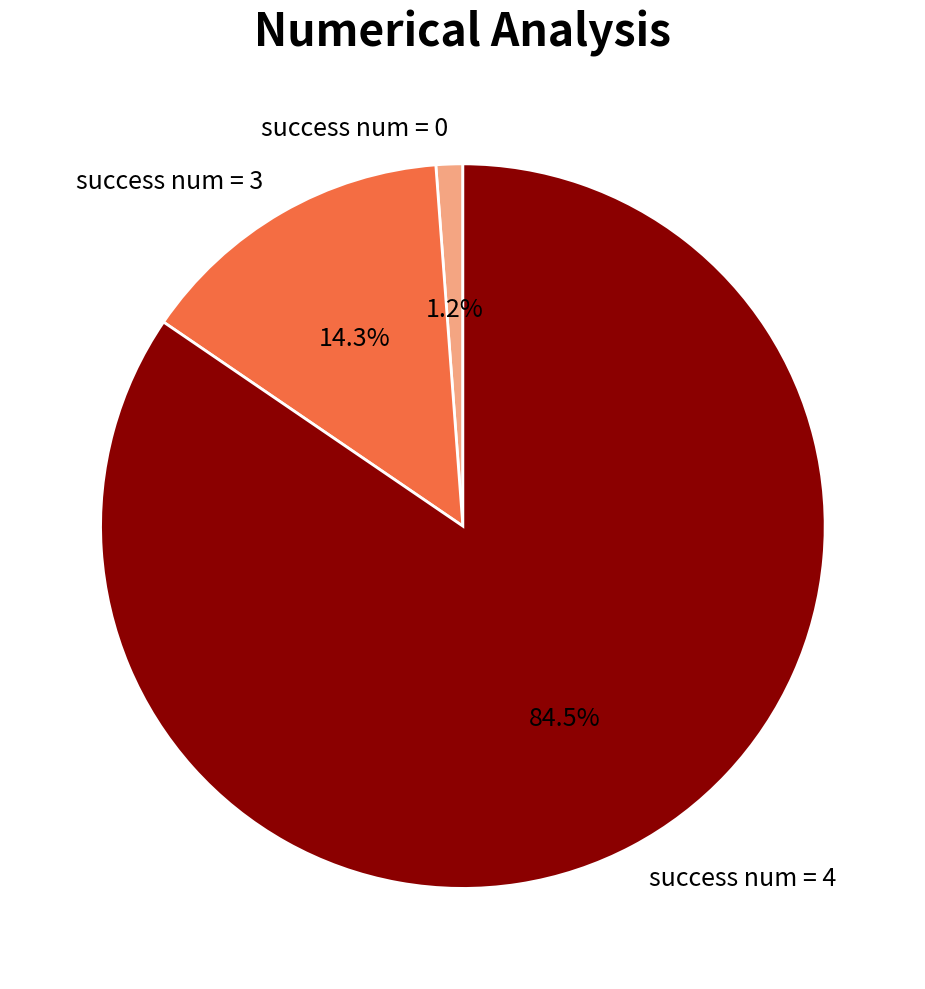

Between success num = 3 and success num = 4, which is larger?

success num = 4